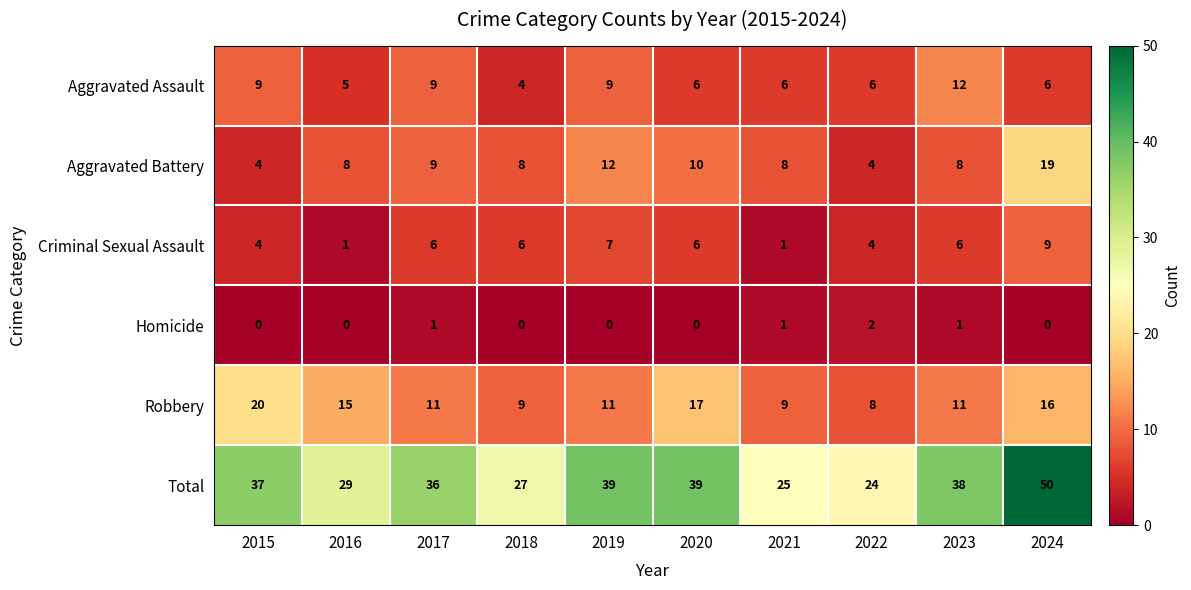

At which category is the sum across all series the highest?

2024